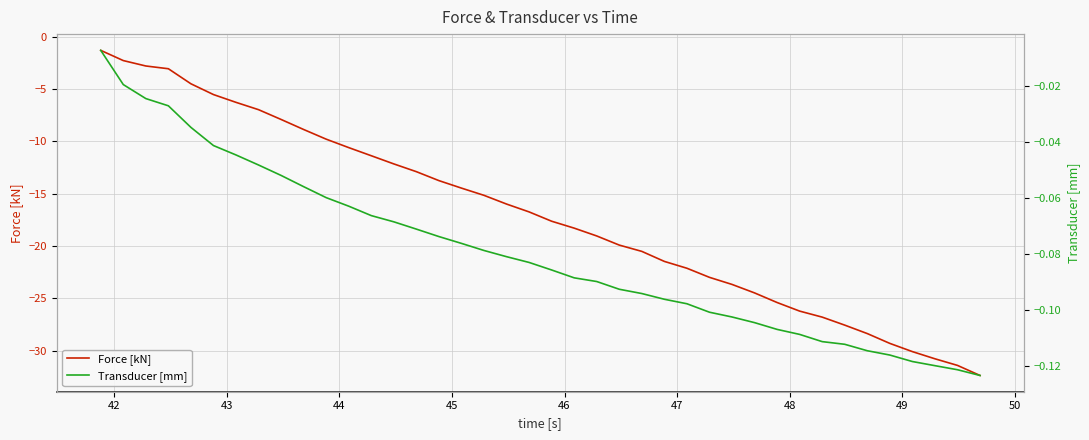

Count the number of categories in the chart.

40